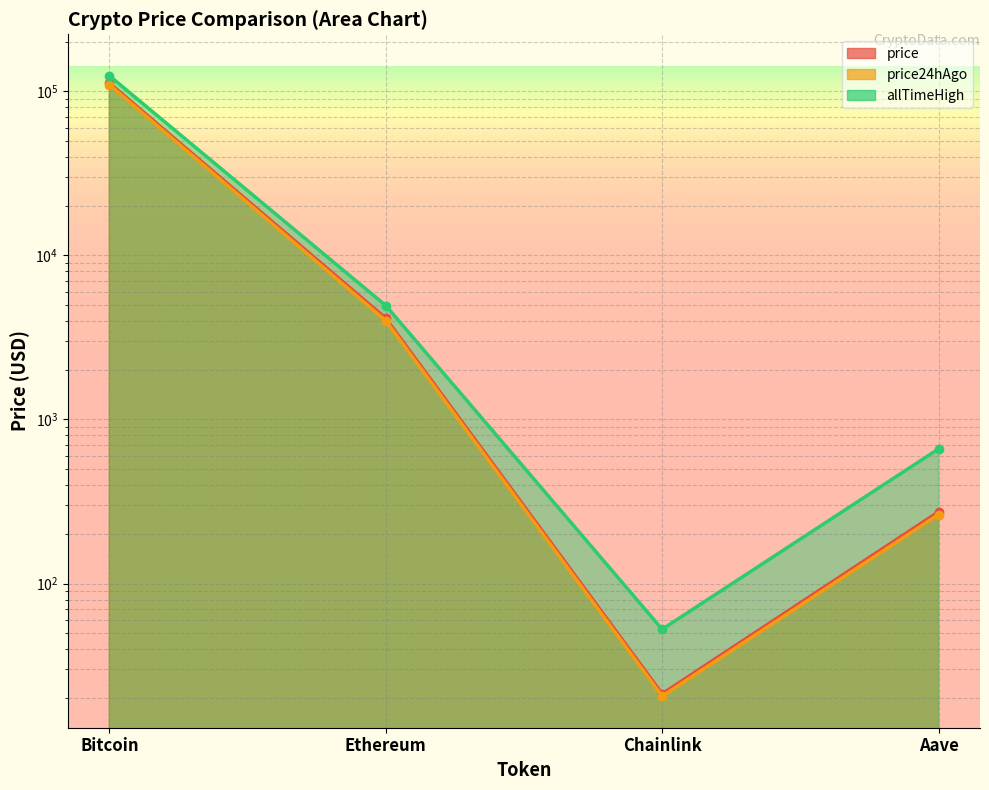

True or false: allTimeHigh and price intersect in this chart.

False